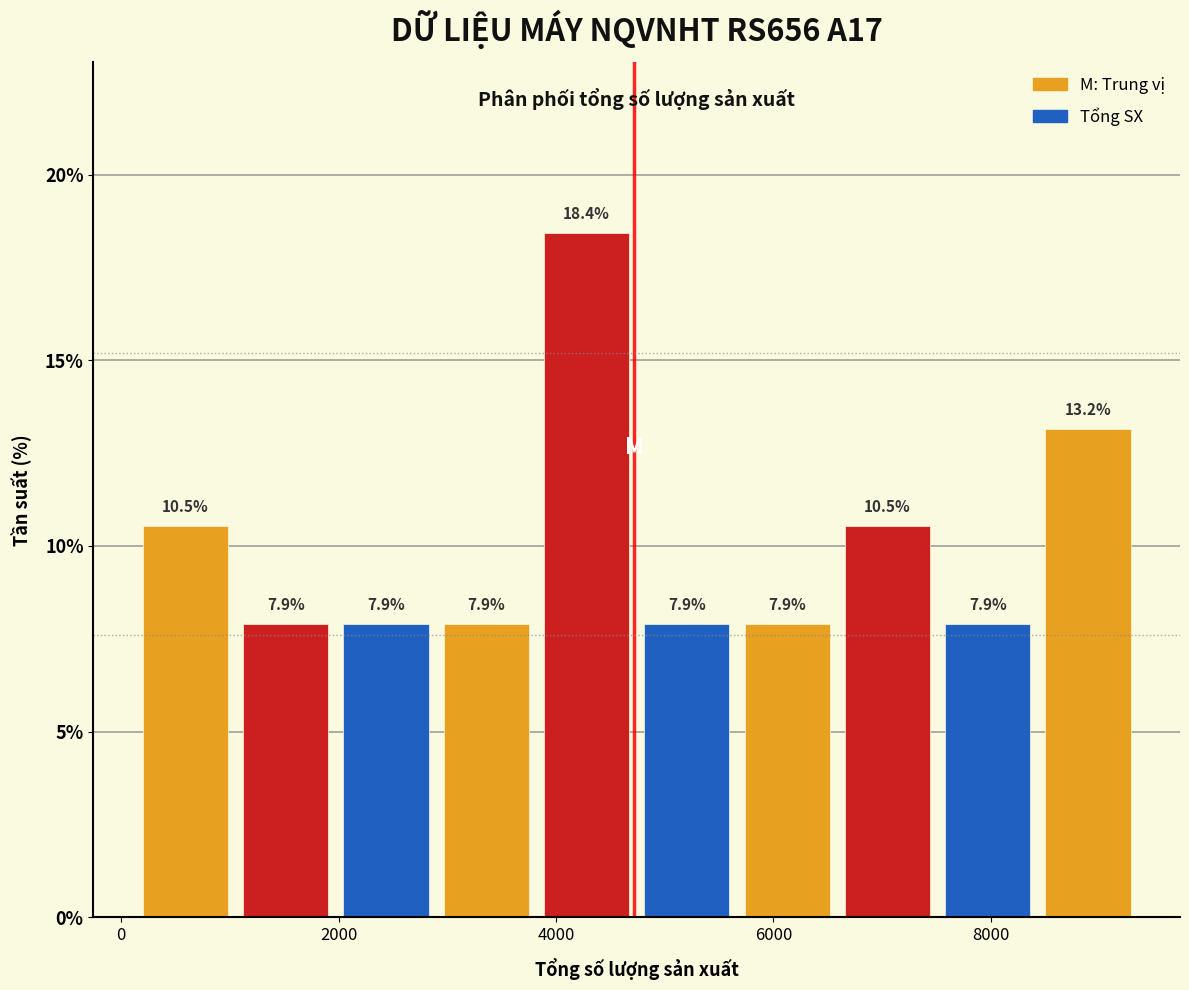

Reading left to right, transcribe this chart: for each bar, give the range it covers on the x-axis and its height. The bar edges are not printed on the chart, so give them approximately, as read against the axis.

200 to 1000: 10.5
1000 to 2000: 7.9
2000 to 2800: 7.9
2800 to 3800: 7.9
3800 to 4800: 18.4
4800 to 5600: 7.9
5600 to 6600: 7.9
6600 to 7600: 10.5
7600 to 8400: 7.9
8400 to 9400: 13.2